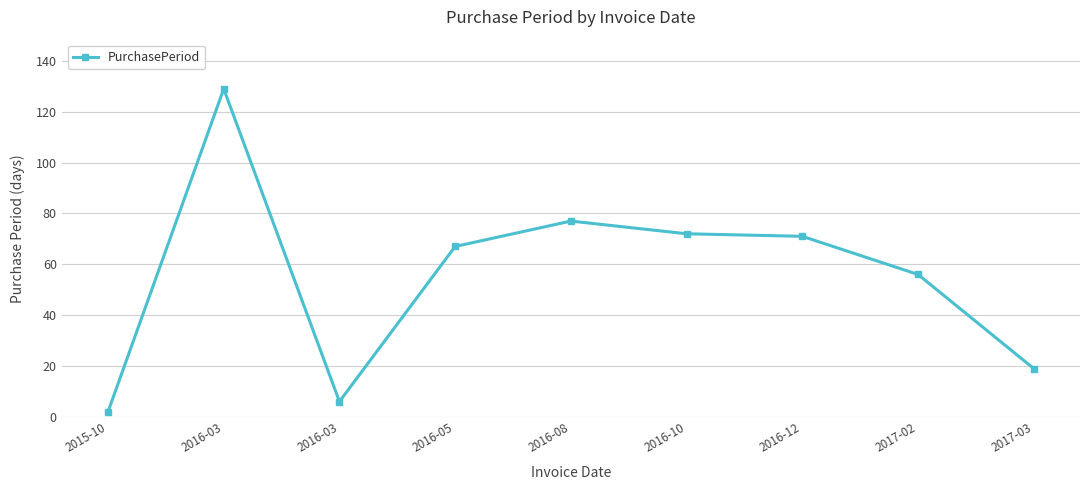

How many series are shown in this chart?

1